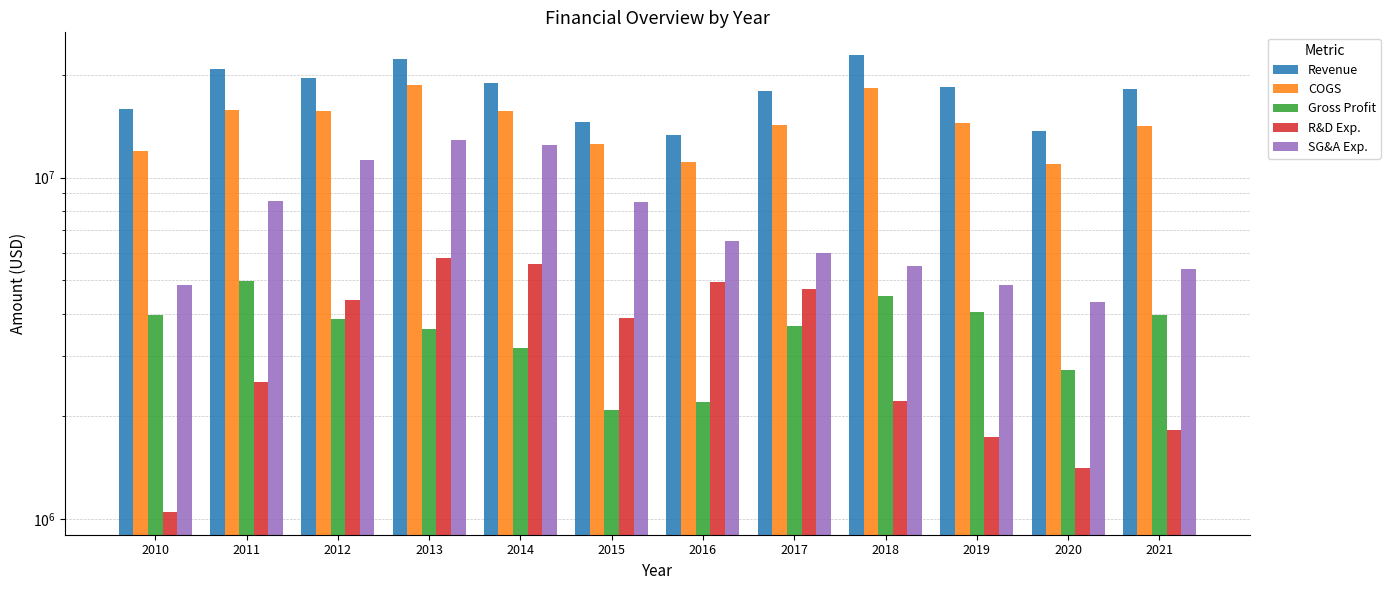

What is the minimum value for R&D Exp.?

1051810